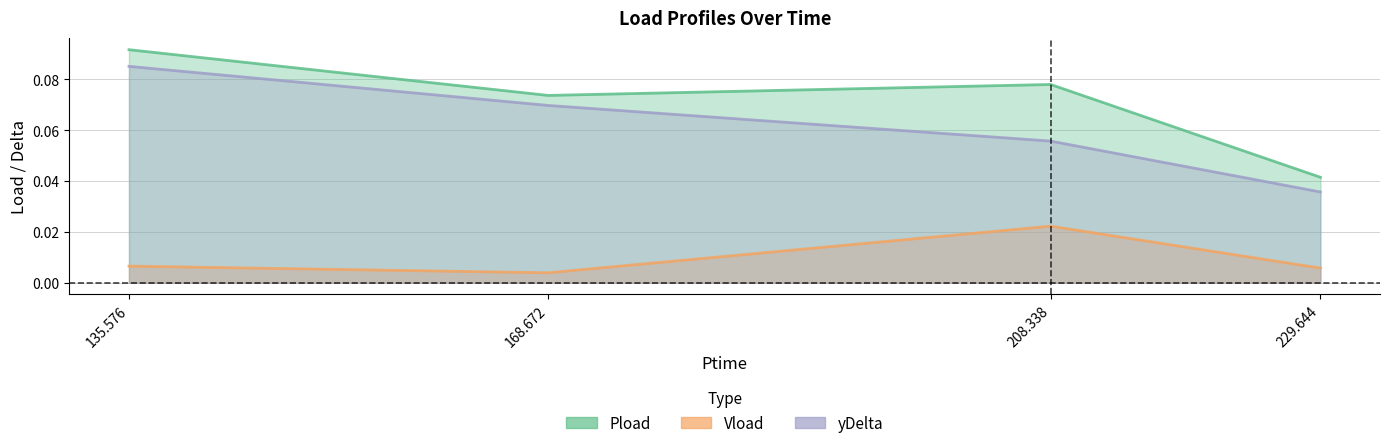

What is the label of the 1st point from the right?

229.644